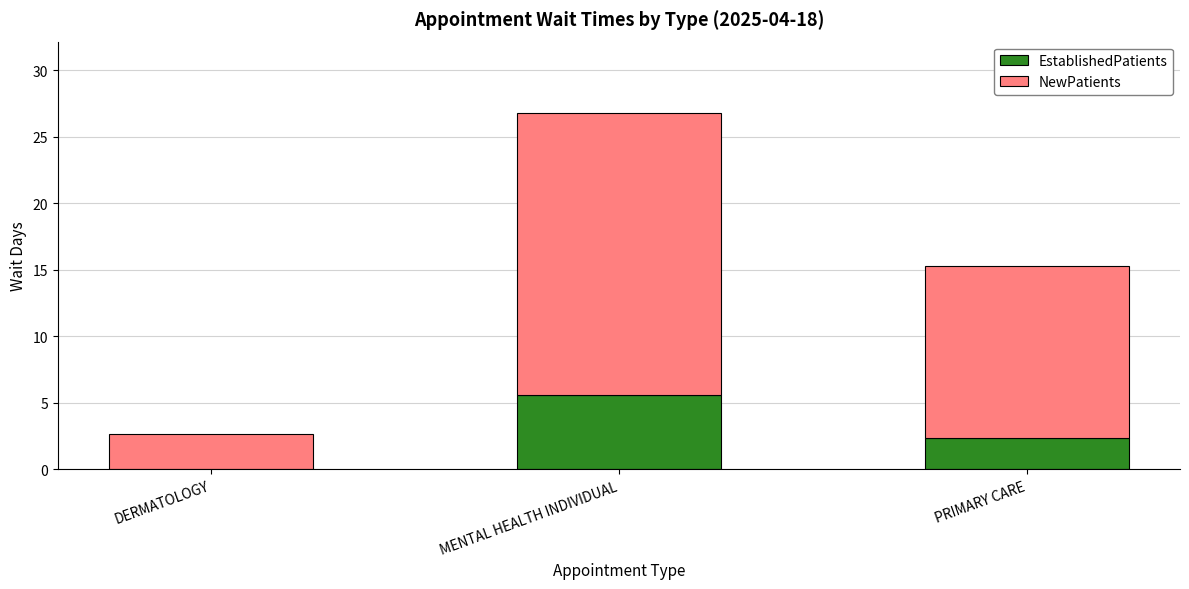

At which label is EstablishedPatients closest to 2?

PRIMARY CARE